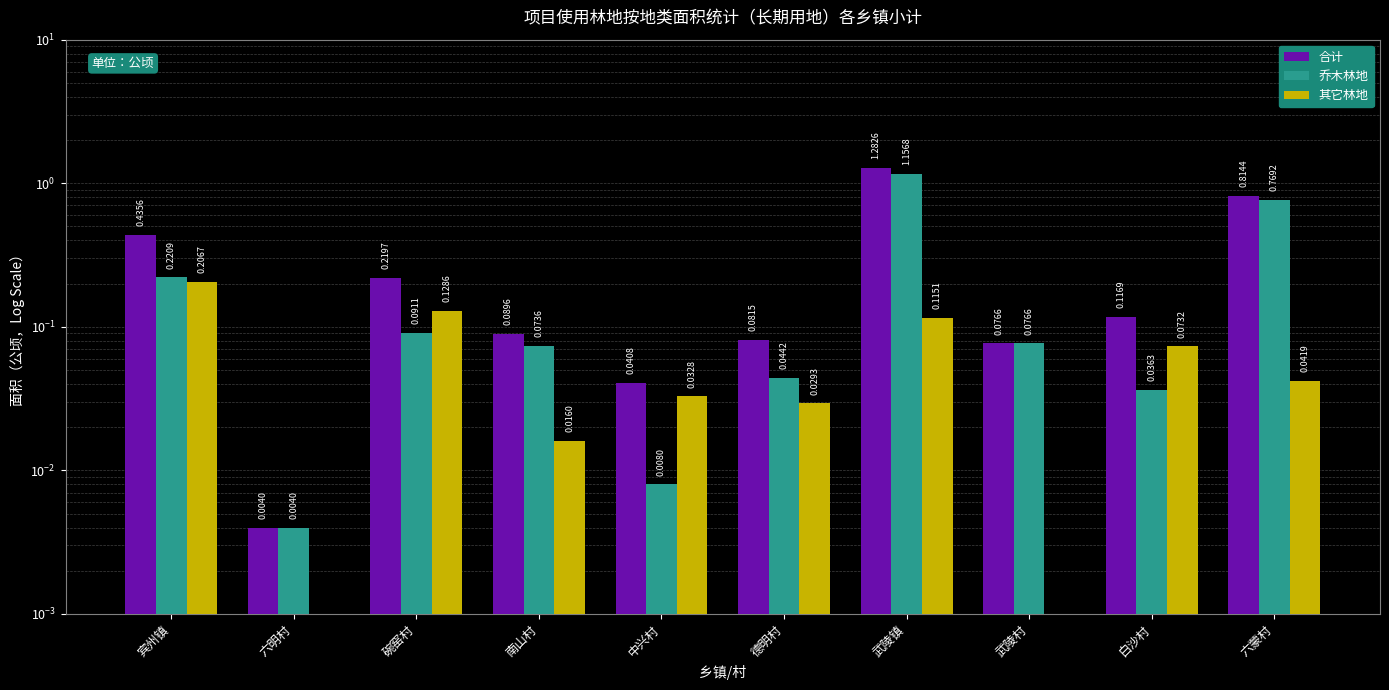

What is the spread (max minus min) of values at 武陵镇?

1.2